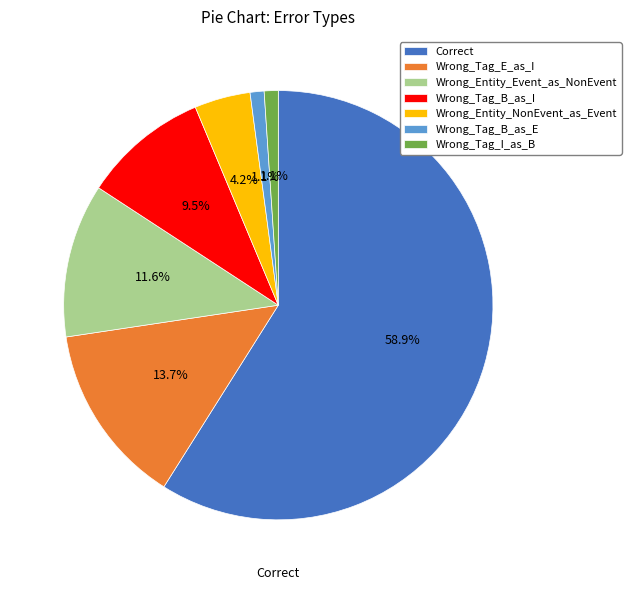

The Wrong_Tag_I_as_B slice represents 11% of the pie. True or false?

False